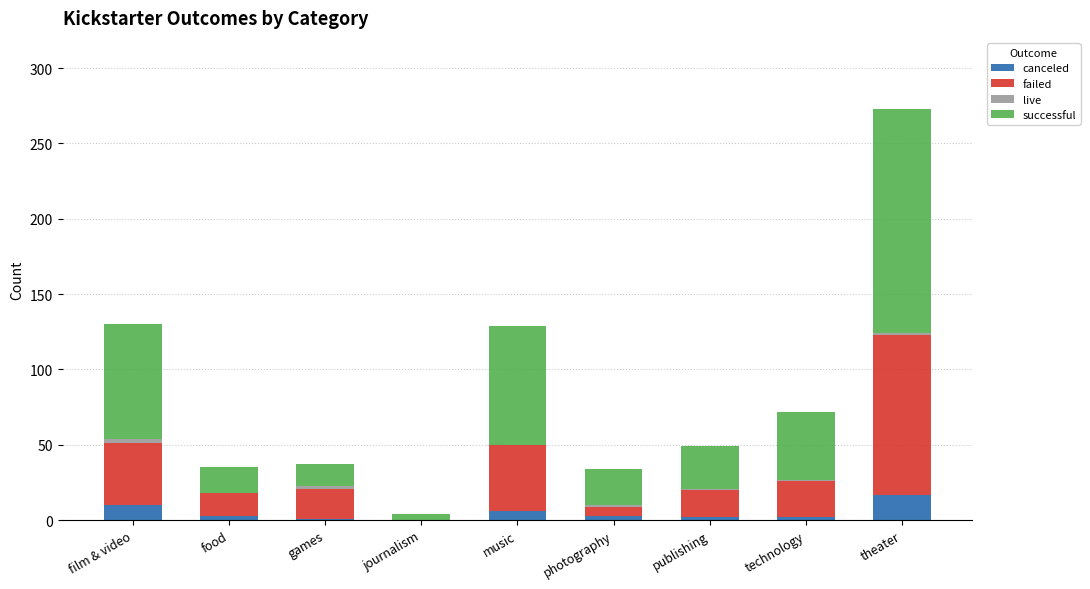

Is it true that canceled equals 3 at photography?

True